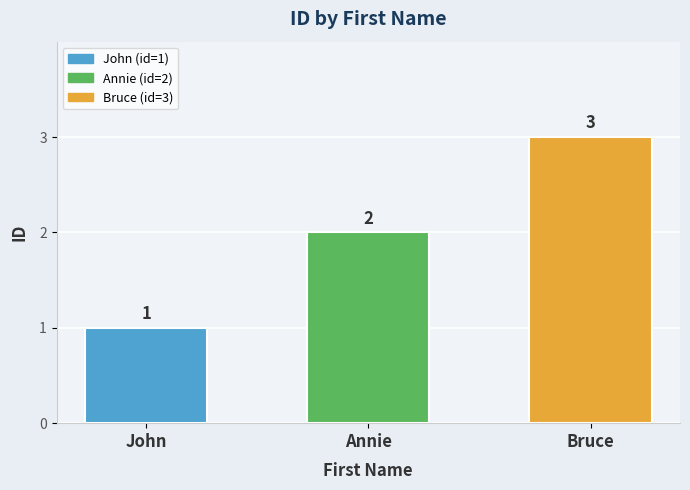

What is the minimum value shown in the chart?

1